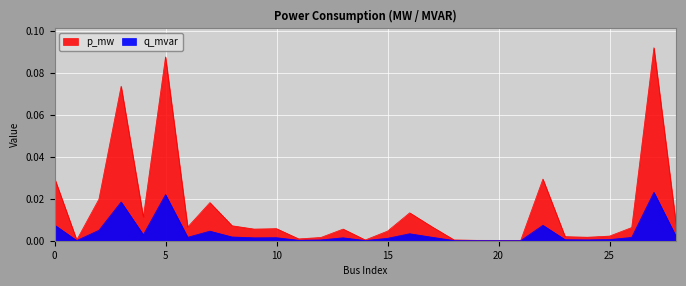

True or false: p_mw has more than 0 interior local peaks.

True